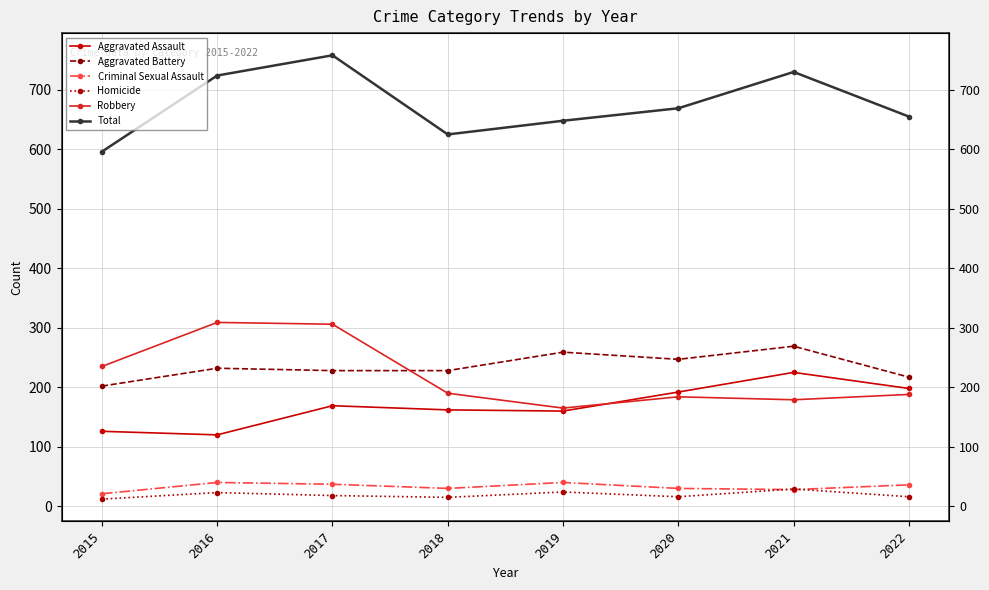

Reading left to right, transcribe all the data shown in this chart.

Aggravated Assault: 2015=126	2016=120	2017=169	2018=162	2019=160	2020=192	2021=225	2022=198
Aggravated Battery: 2015=202	2016=232	2017=228	2018=228	2019=259	2020=247	2021=269	2022=217
Criminal Sexual Assault: 2015=21	2016=40	2017=37	2018=30	2019=40	2020=30	2021=28	2022=36
Homicide: 2015=12	2016=23	2017=18	2018=15	2019=24	2020=16	2021=29	2022=16
Robbery: 2015=235	2016=309	2017=306	2018=190	2019=165	2020=184	2021=179	2022=188
Total: 2015=596	2016=724	2017=758	2018=625	2019=648	2020=669	2021=730	2022=655